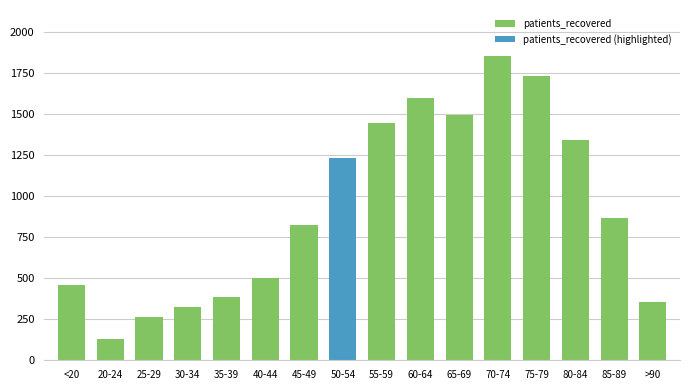

Which label corresponds to the smallest value in the chart?

20-24